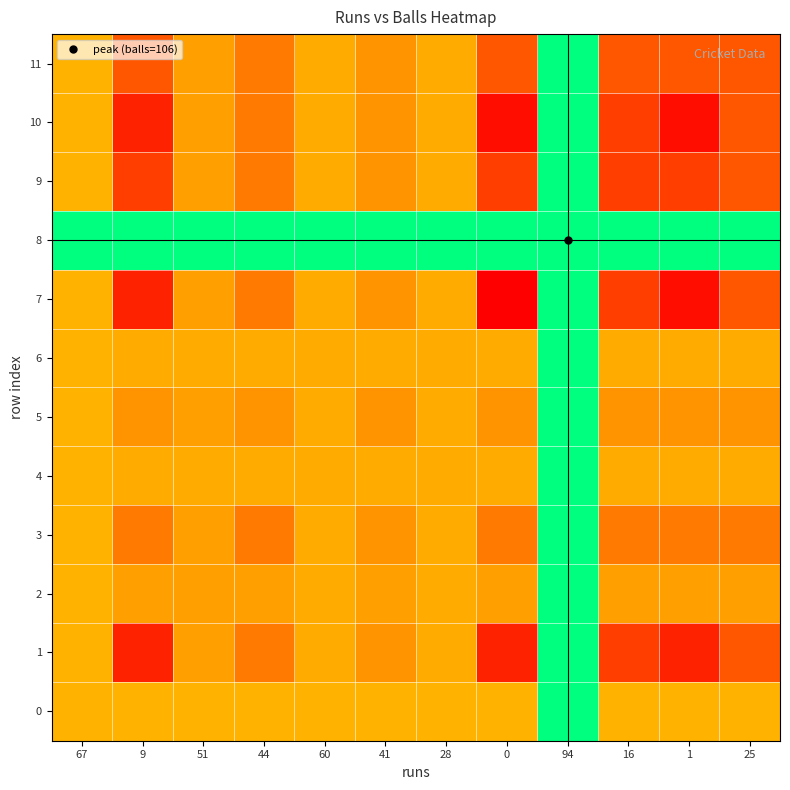

What is the difference between the highest and lowest values at 44?

75